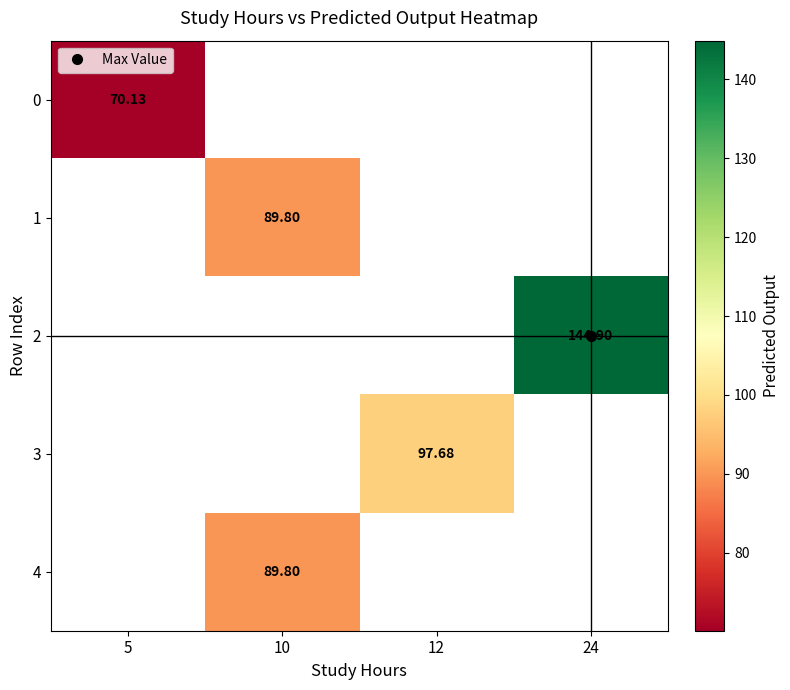

Count the number of categories in the chart.

4